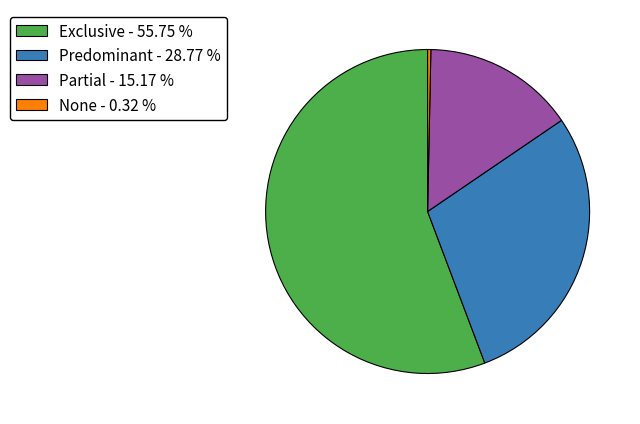

Is the sum of None - 0.32 % and Partial - 15.17 % greater than half?

No